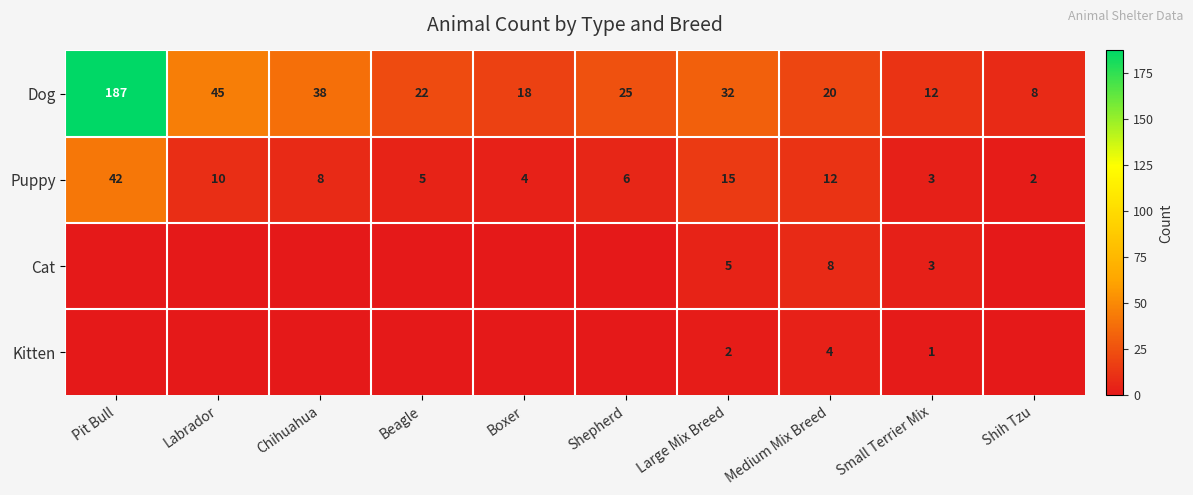

Count the number of categories in the chart.

10